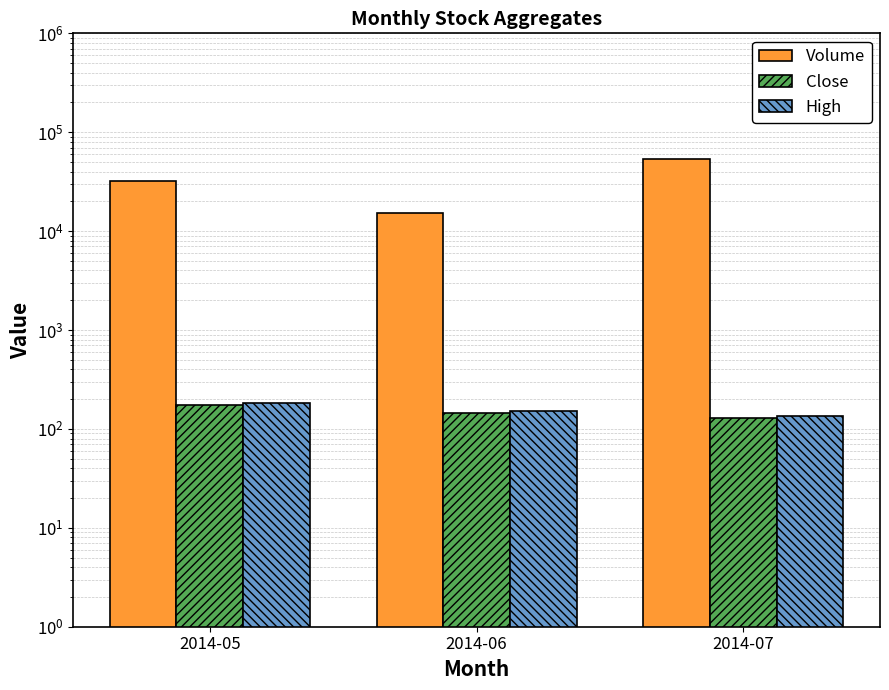

At which category does the chart reach its peak across all series?

2014-07